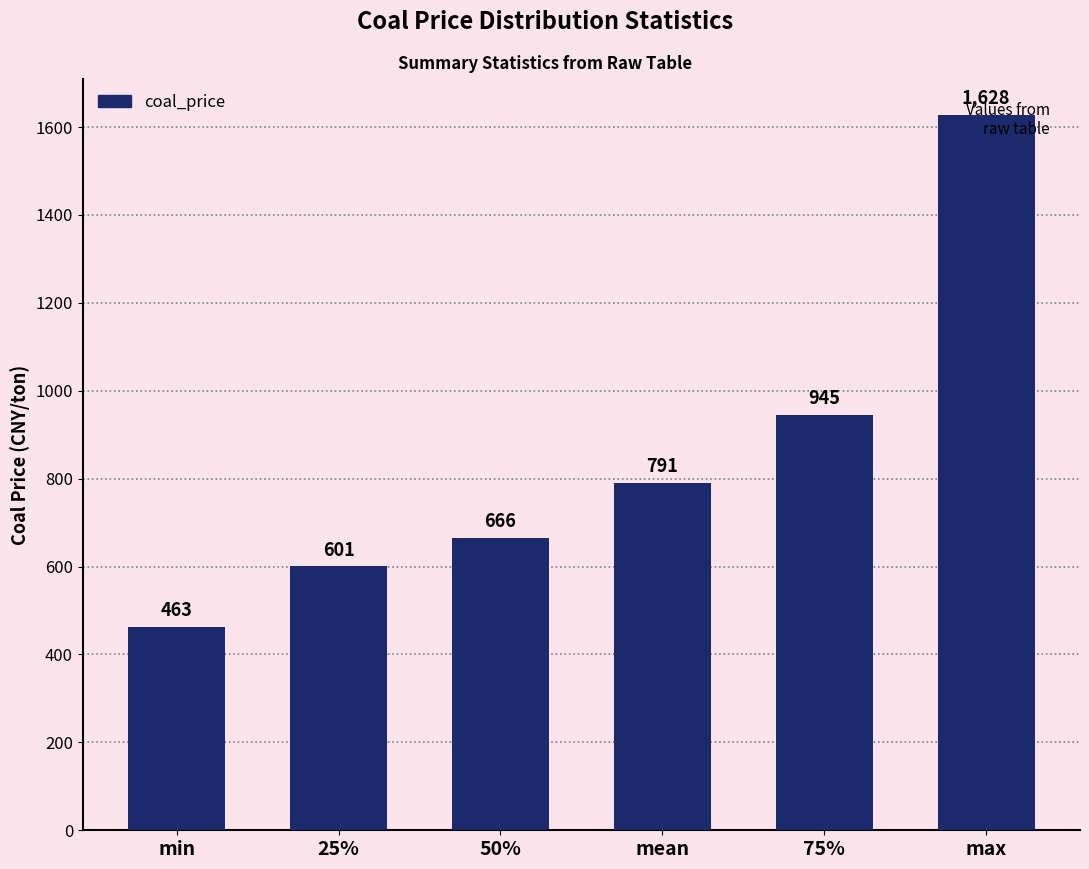

What is the ratio of the value at mean to the value at min?

1.7